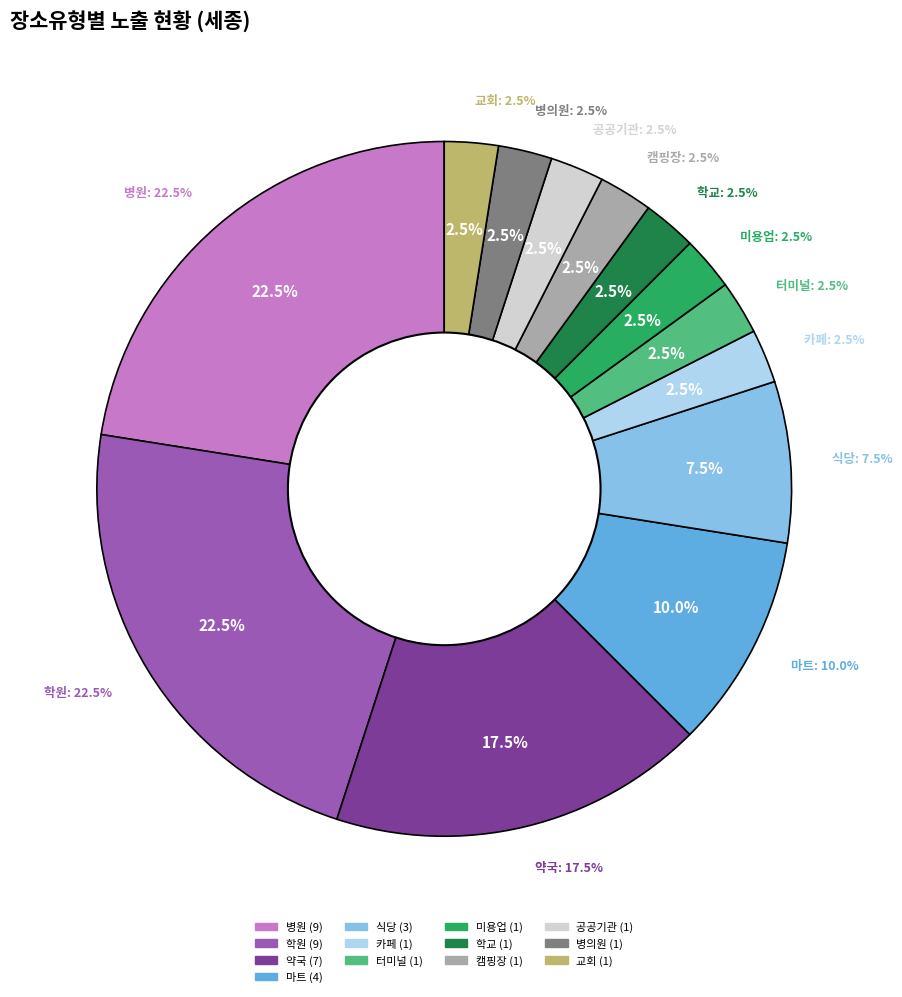

Which slice is the smallest?

카페